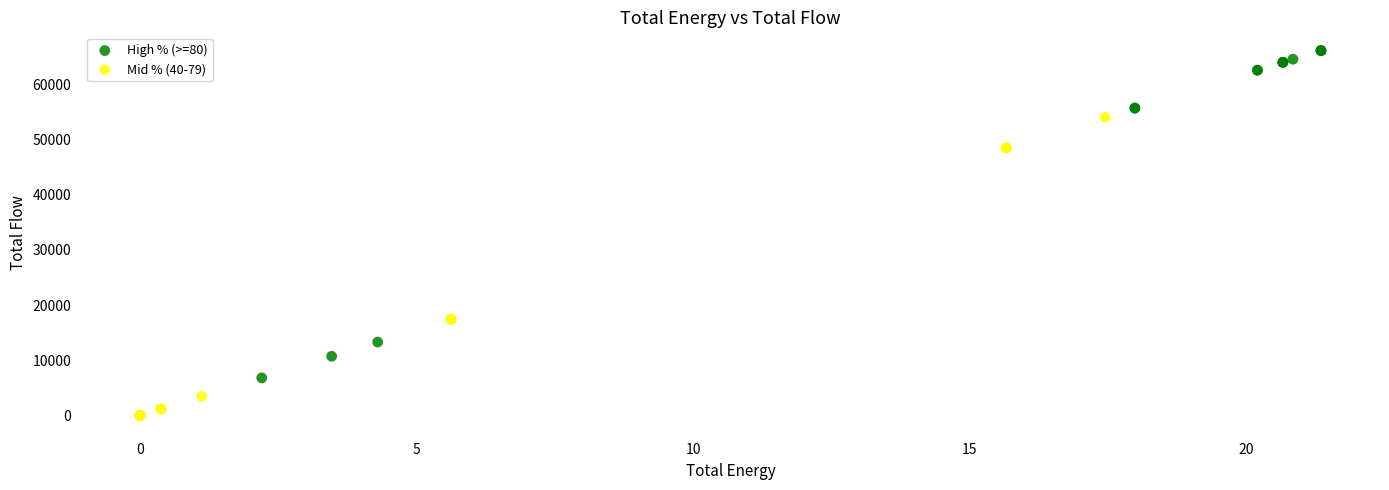

Which series has the widest spread of Y values?

High % (>=80)